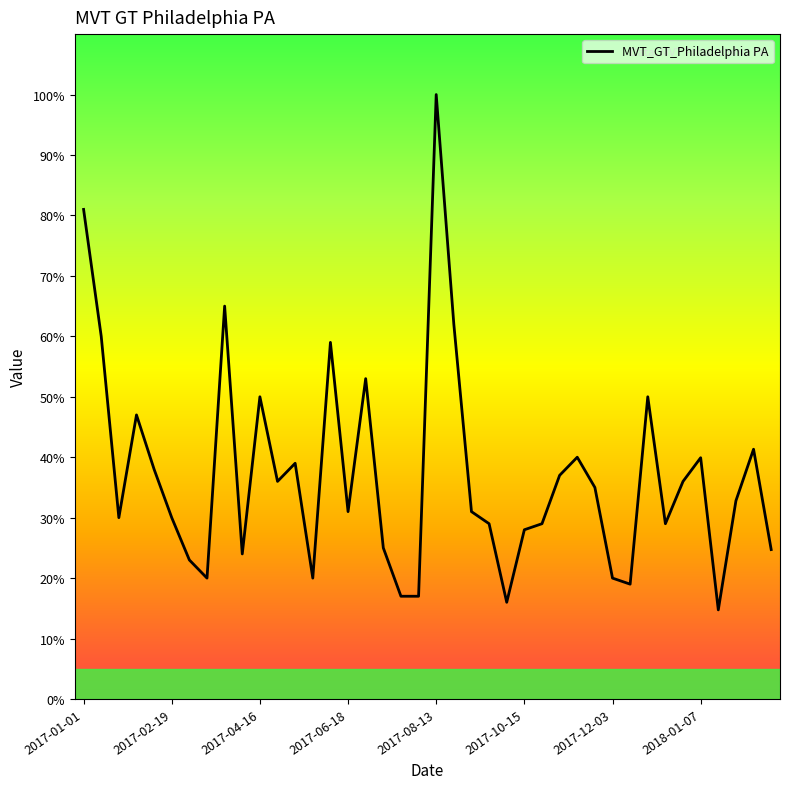

What is the maximum value shown in the chart?

100.0